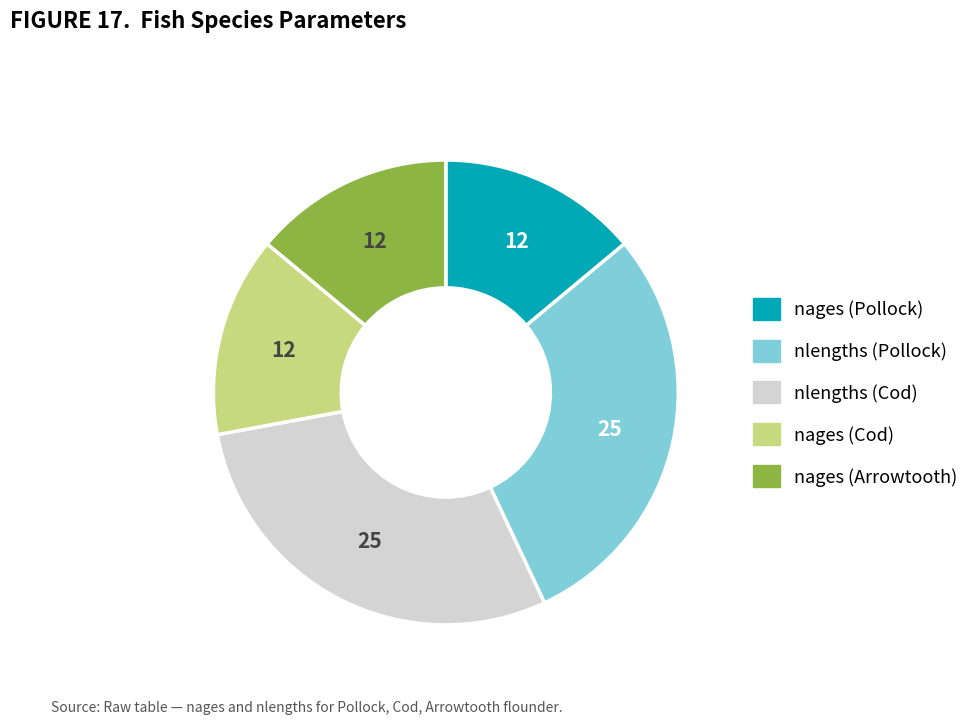

Is the sum of nages (Cod) and nlengths (Pollock) greater than half?

No